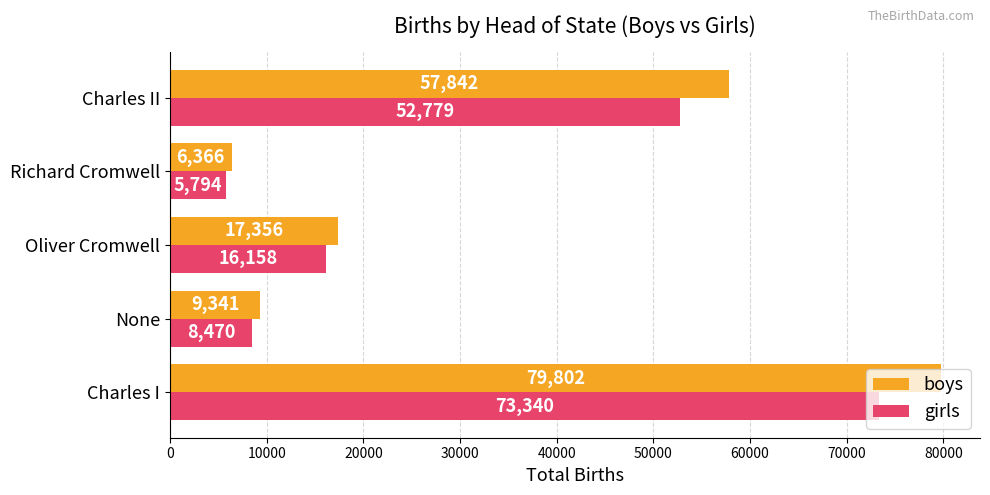

What is the average value of the girls series?

31308